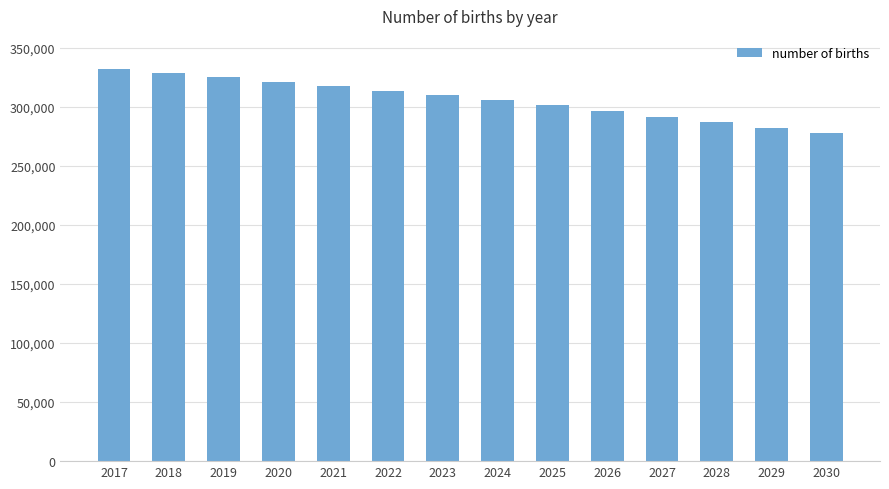

How many data points does each series have?

14